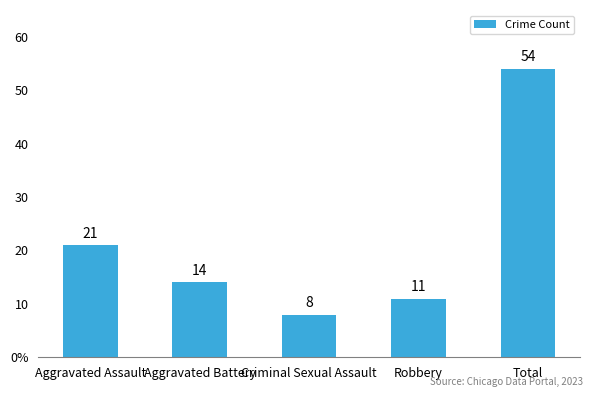

Are the bars horizontal?

No